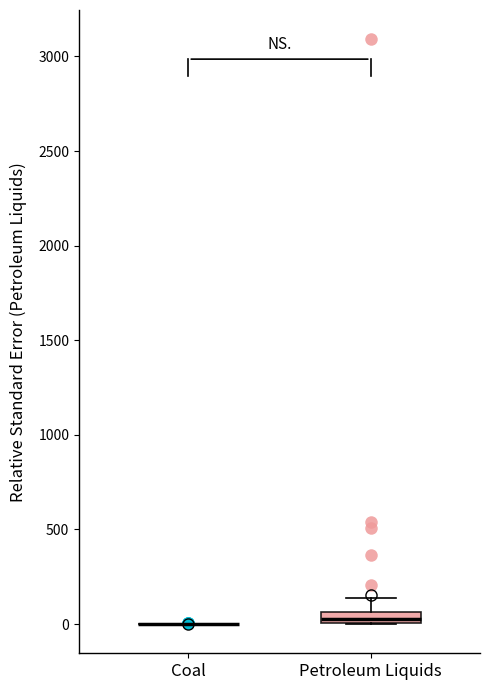

Comparing the boxes themselves (not the whiskers), which one is the tallest?

Petroleum Liquids